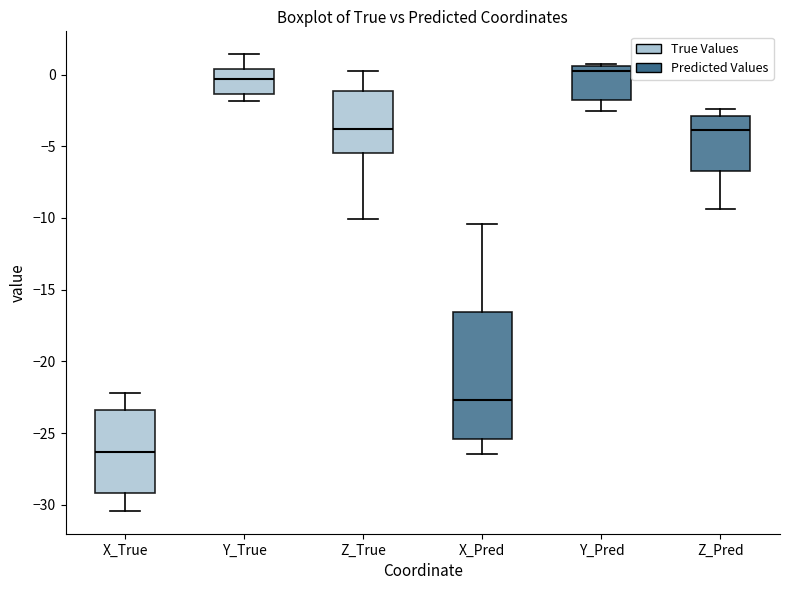

Which box is the tallest, from its lower edge to its upper edge?

X_Pred